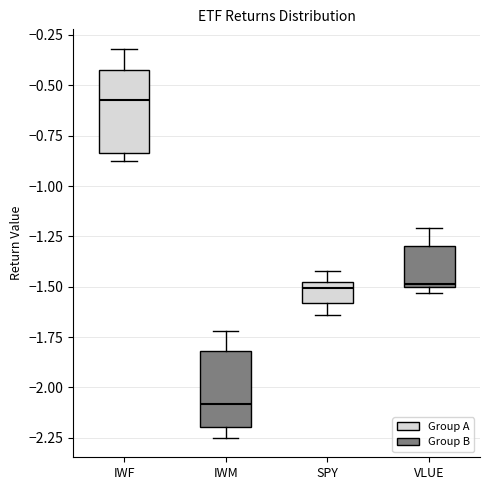

Which box's median line is the lowest?

IWM